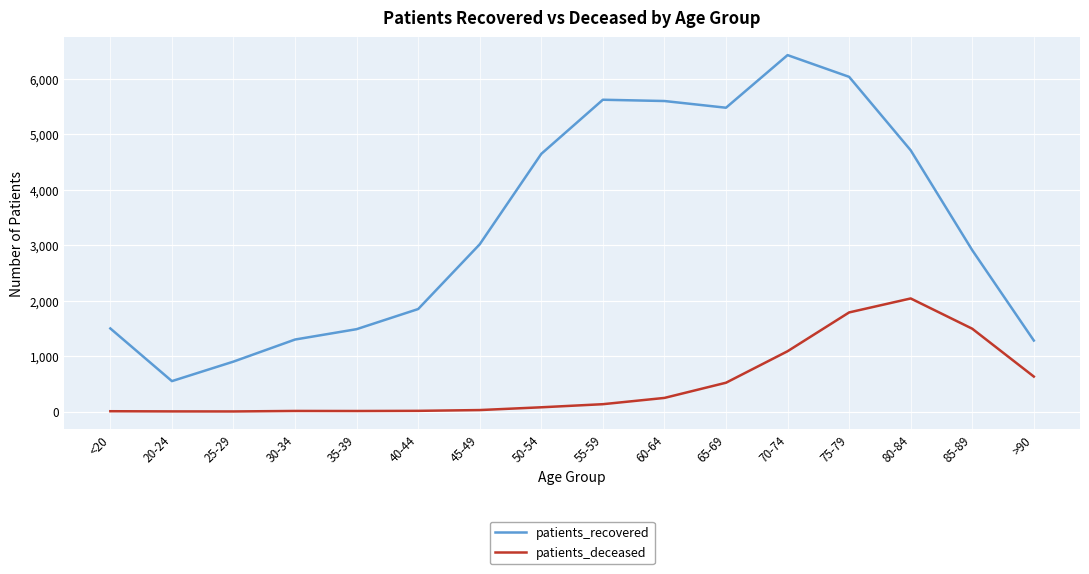

What is the spread (max minus min) of values at 65-69?

4960